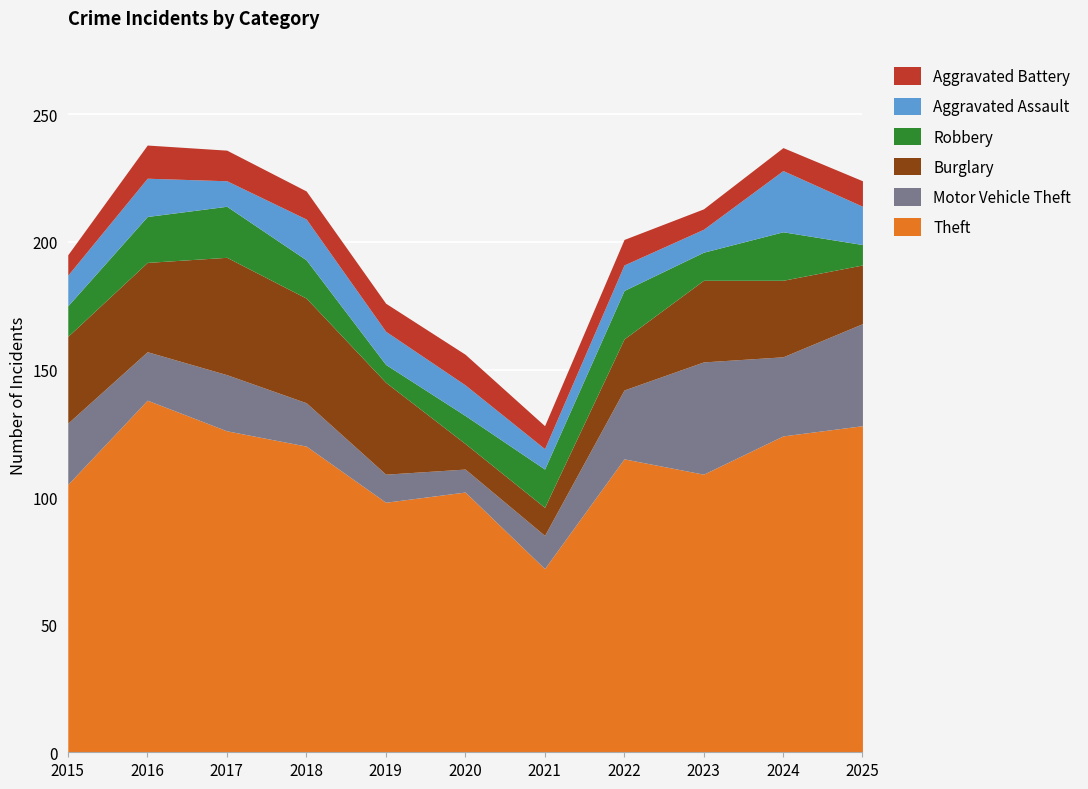

What is the difference between the Aggravated Battery values at 2020 and 2024?

3